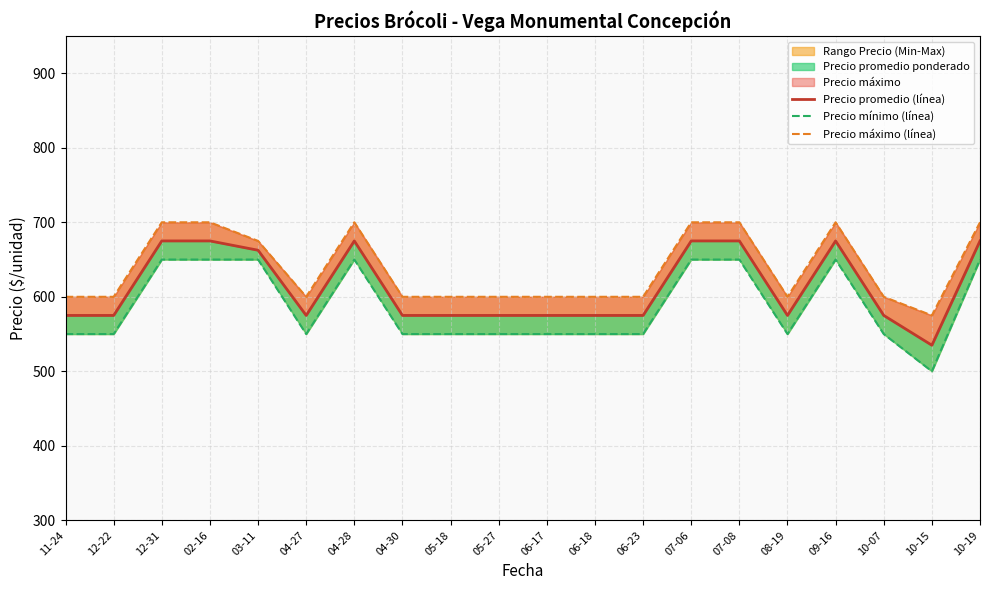

List the labels in order of Precio máximo (línea) value, smallest first.

10-15, 11-24, 12-22, 04-27, 04-30, 05-18, 05-27, 06-17, 06-18, 06-23, 08-19, 10-07, 03-11, 12-31, 02-16, 04-28, 07-06, 07-08, 09-16, 10-19